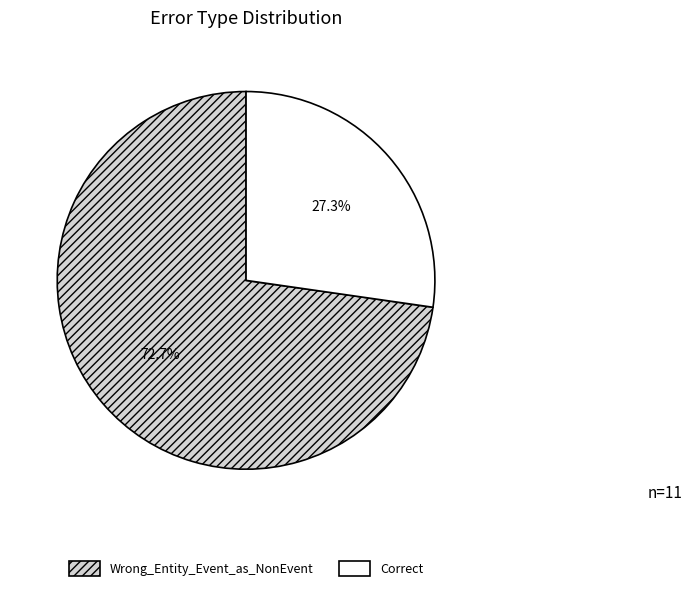

Approximately how many times larger is the value at Correct compared to Wrong_Entity_Event_as_NonEvent?

0.4